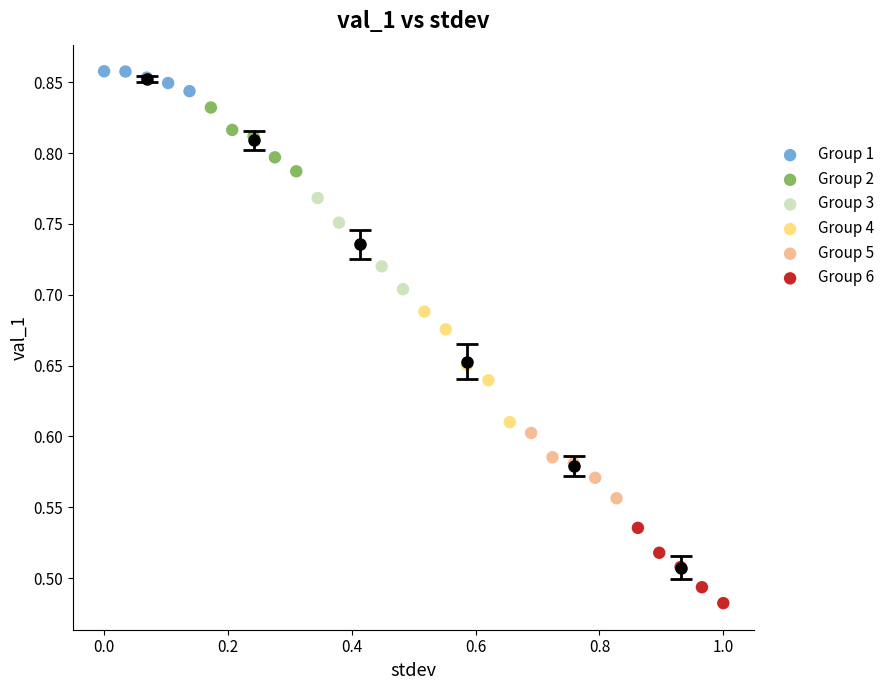

Which series contains the lowest Y value?

Group 6